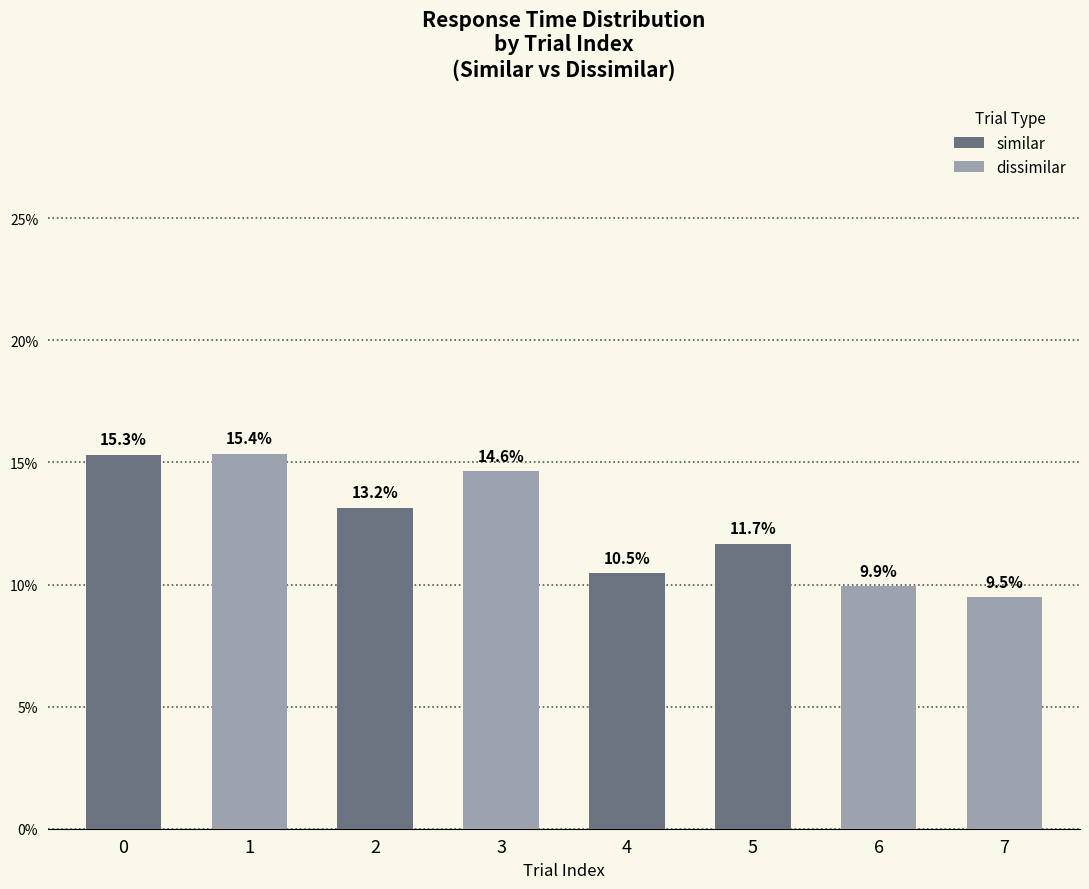

Reading right to left, list all the values displayed in this chart.

similar: 0.0	0.0	11.7	10.5	0.0	13.2	0.0	15.3
dissimilar: 9.5	9.9	0.0	0.0	14.6	0.0	15.4	0.0